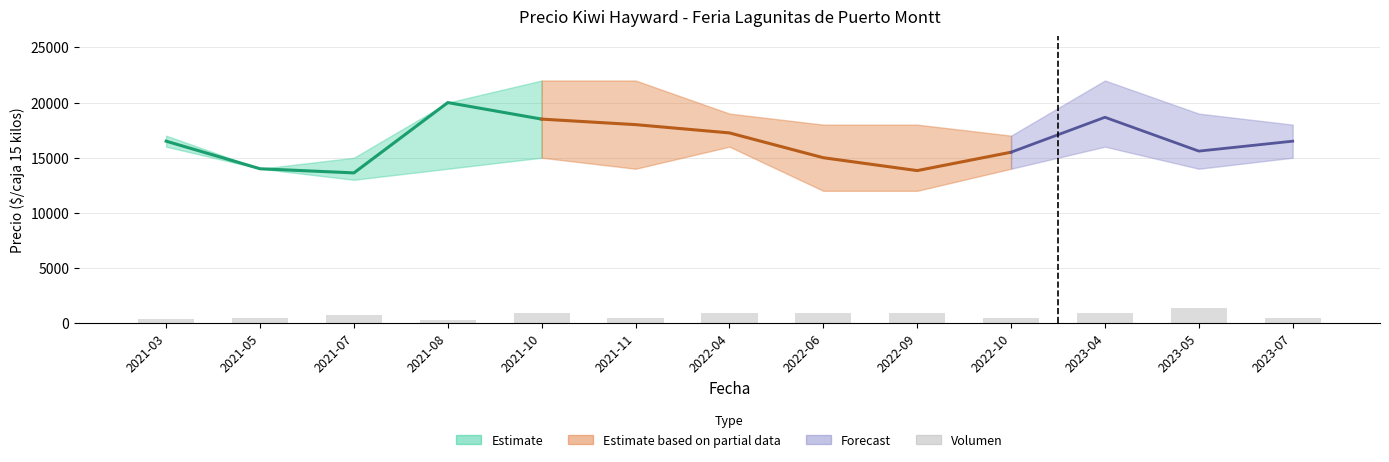

List the labels in order of value, largest first.

2023-05, 2021-10, 2022-04, 2022-06, 2022-09, 2023-04, 2021-07, 2021-05, 2022-10, 2023-07, 2021-11, 2021-03, 2021-08